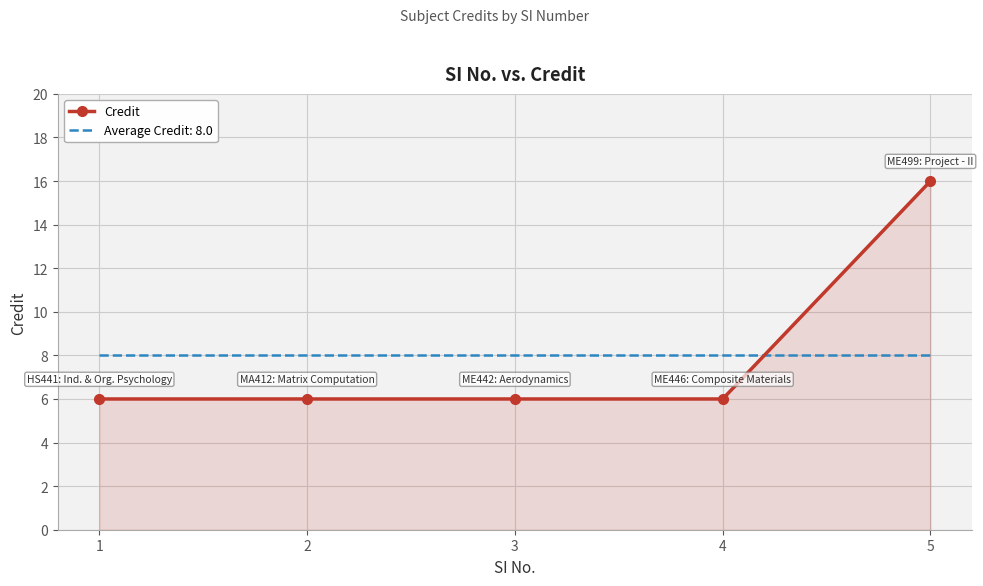

Which label corresponds to the largest value in the chart?

5